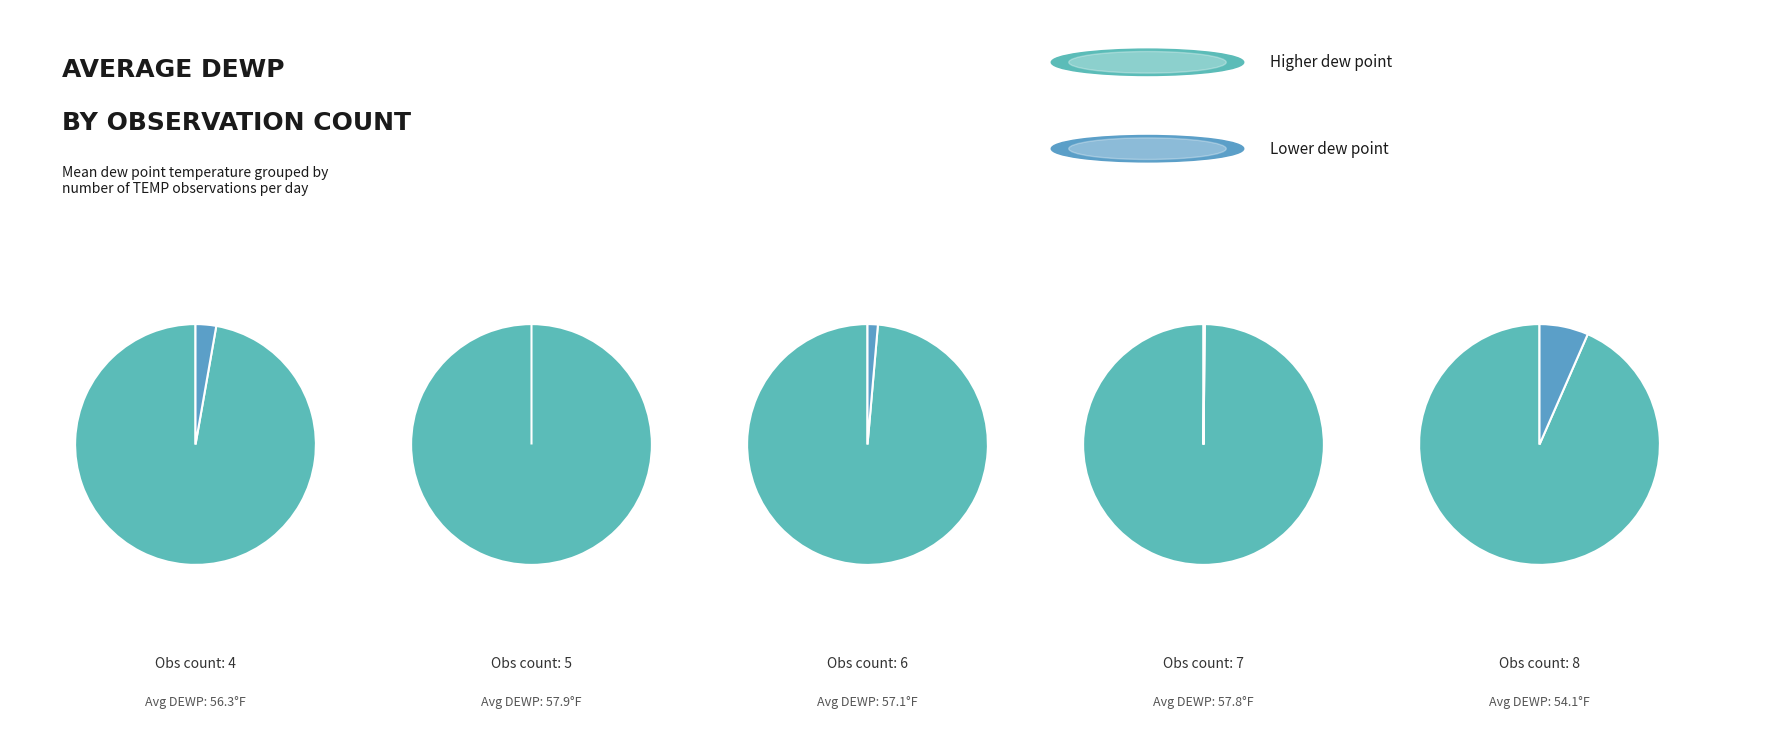

To the nearest percent, what is the difference between the largest and smallest slice percentages?

1%